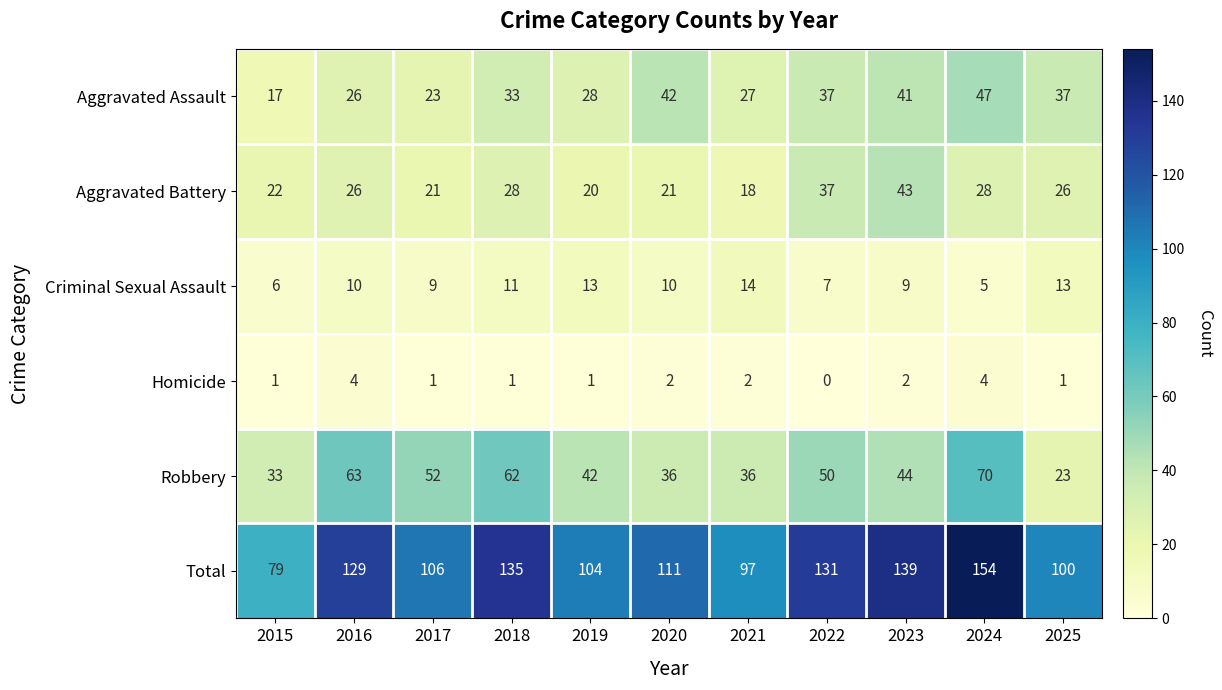

True or false: Homicide has a value of 1 at 2021.

False